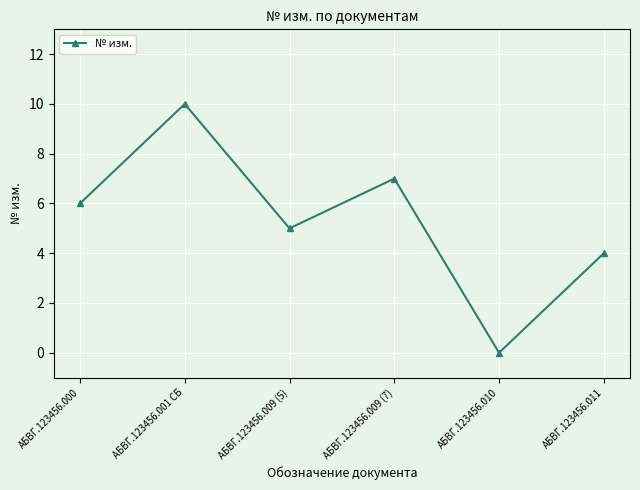

The value at АБВГ.123456.010 is -5. True or false?

False